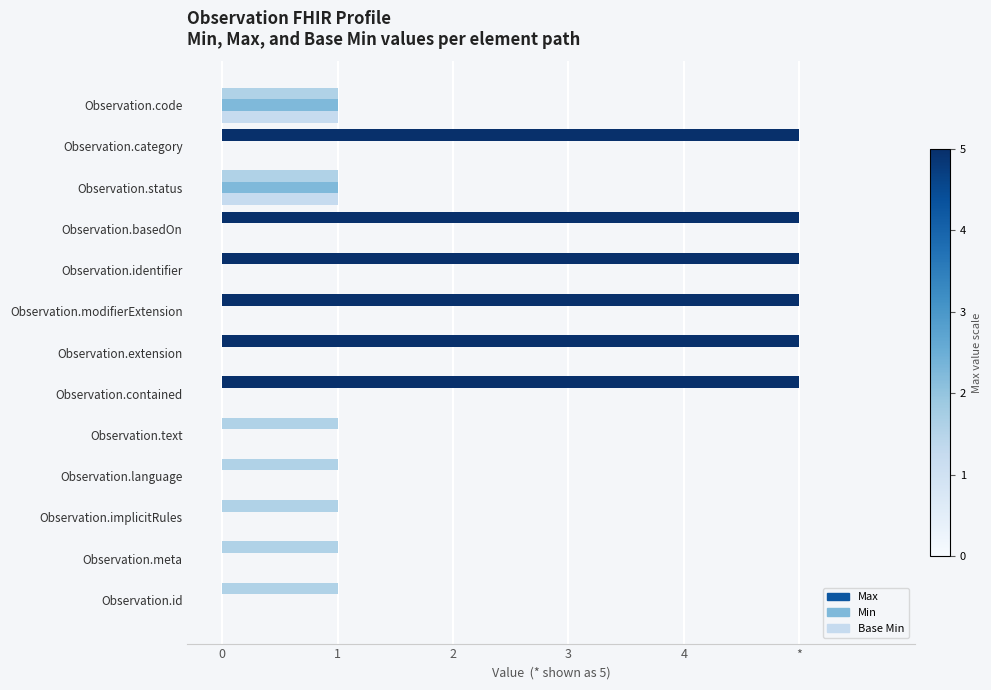

List the series in order of their peak value, highest first.

Max, Min, Base Min